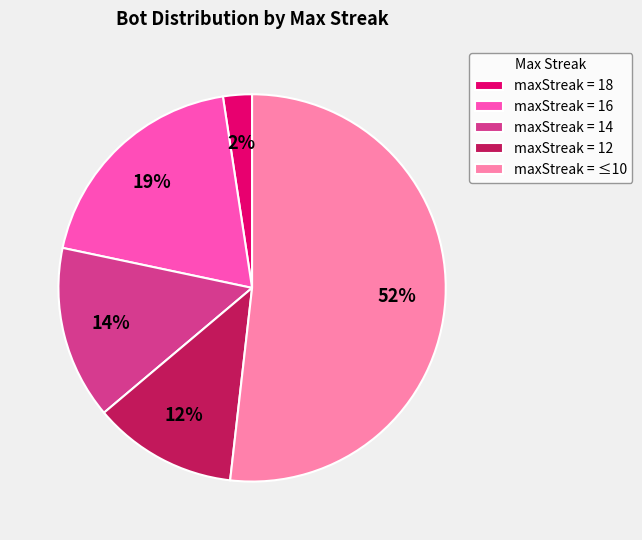

How many slices are in this pie chart?

5